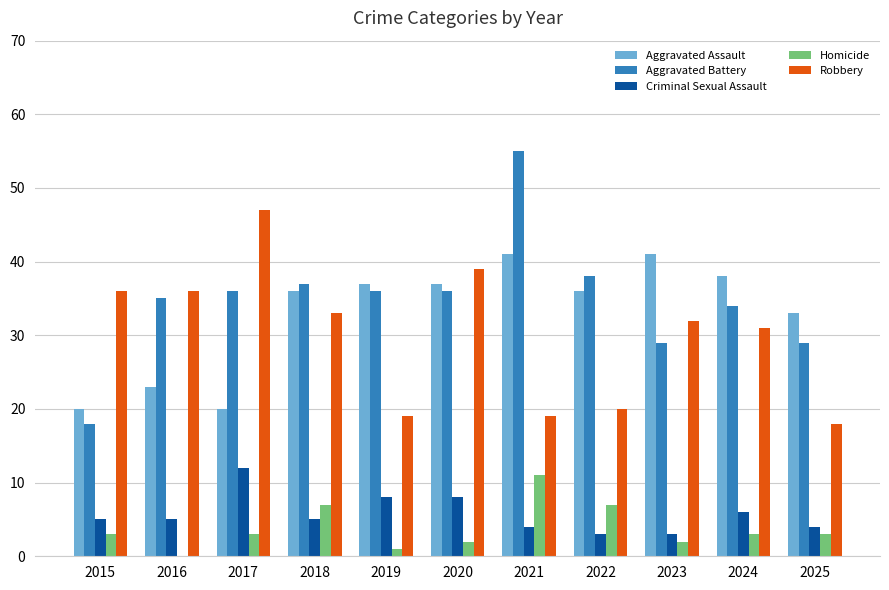

True or false: Aggravated Battery has a value of 18 at 2015.

True